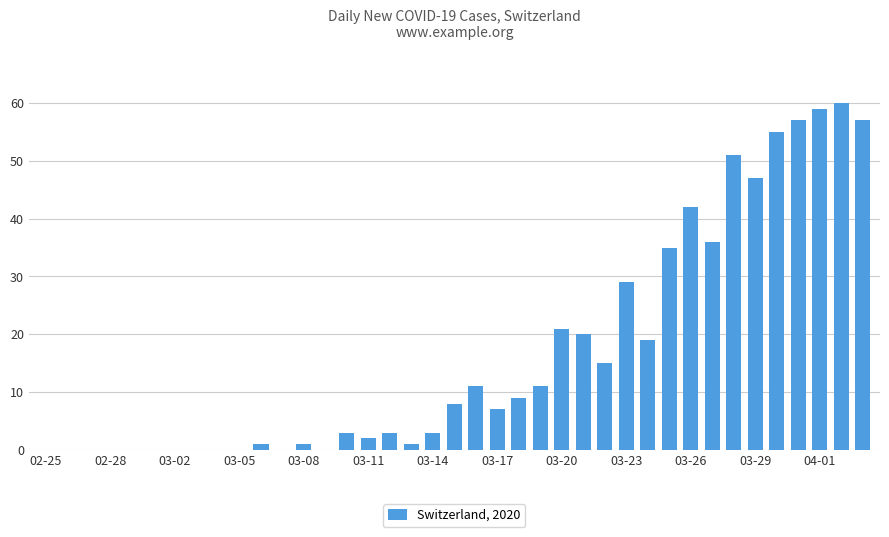

What is the maximum value shown in the chart?

60